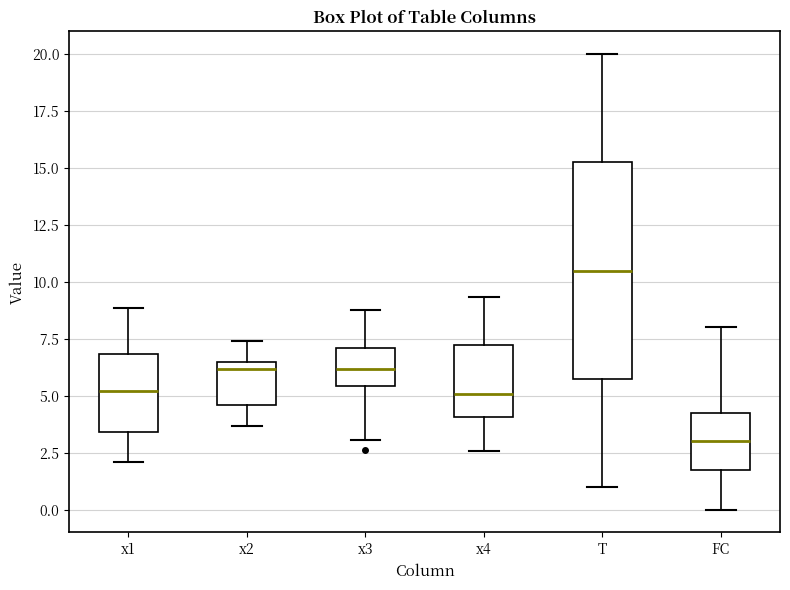

Where does the upper whisker of the box for x4 end on the y-axis? The values are not printed on the chart, so give them approximately, as read against the axis.

9.5